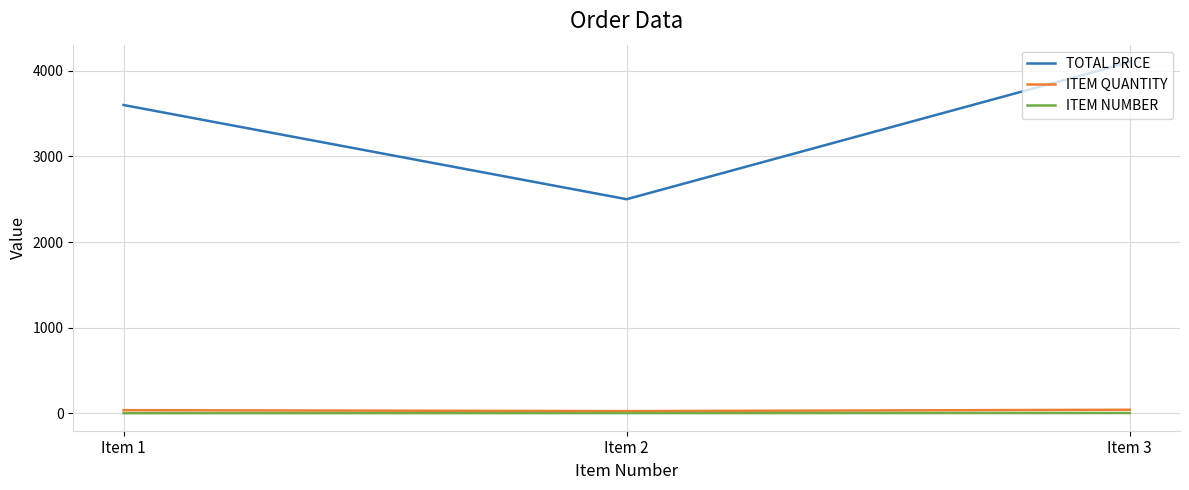

Which category has the highest value in the TOTAL PRICE series?

Item 3